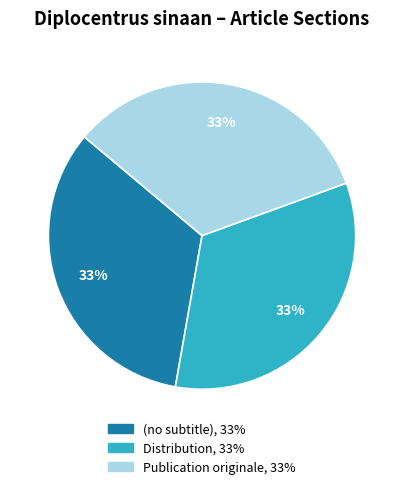

Does Distribution account for over 50% of the chart?

No